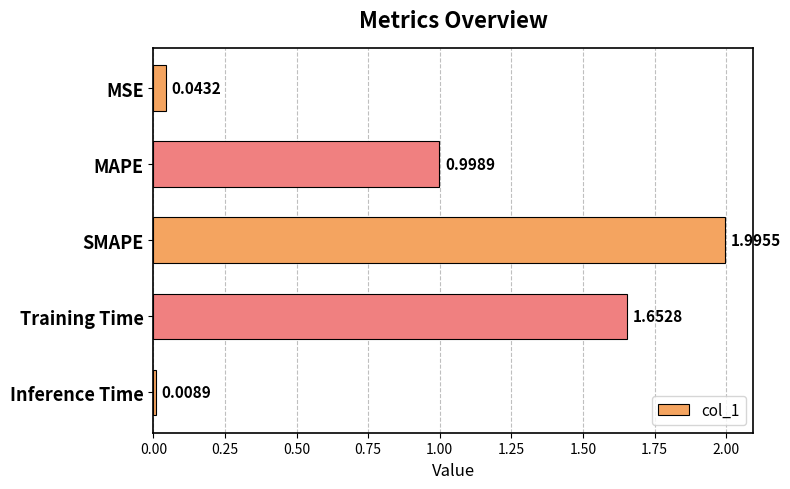

At which category does the chart reach its peak across all series?

SMAPE